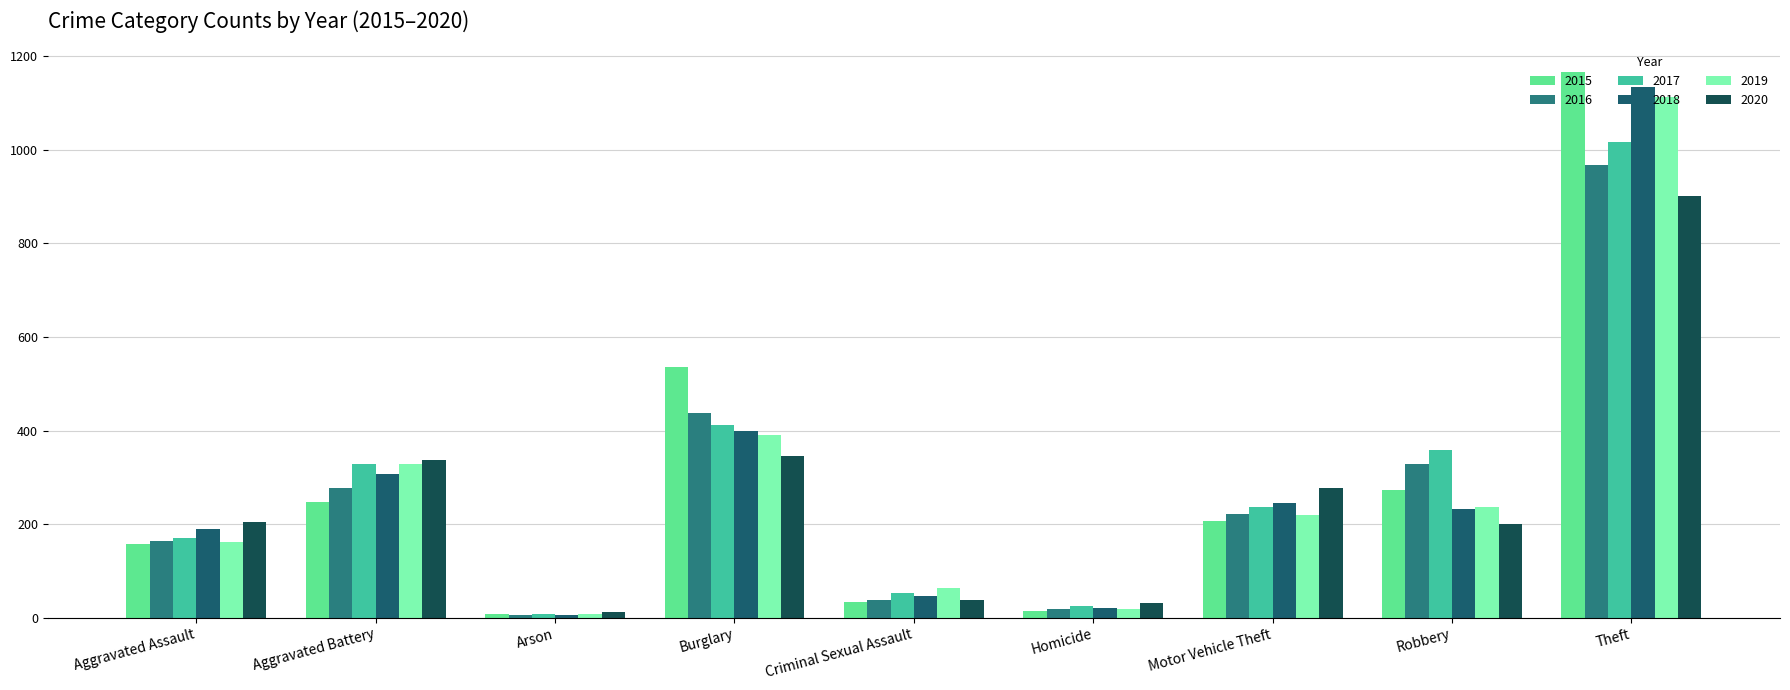

Does the chart contain stacked bars?

No